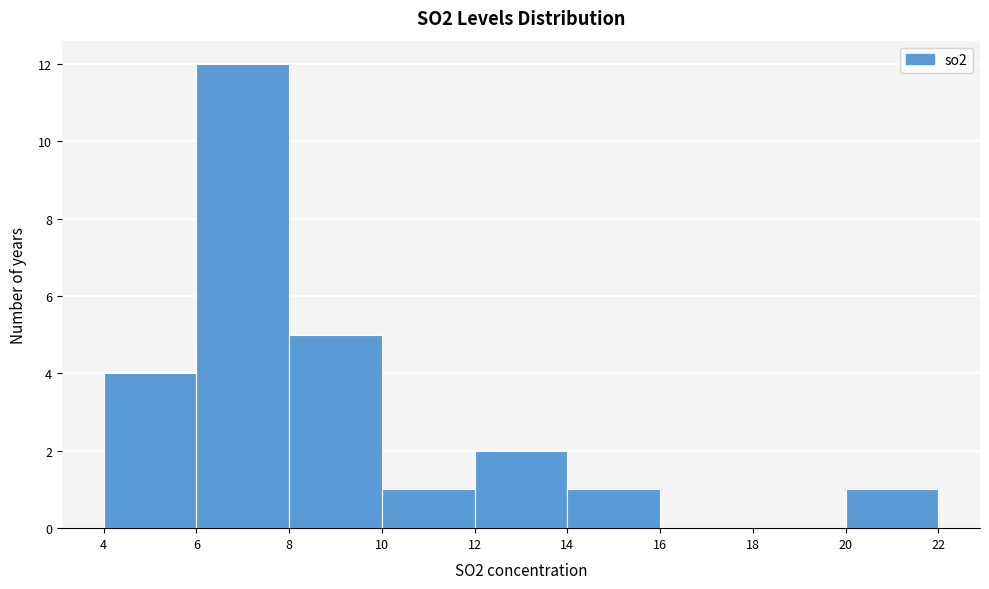

How tall is the bar that spans 14 to 16 on the x-axis? The values are not printed on the chart, so give them approximately, as read against the axis.

1